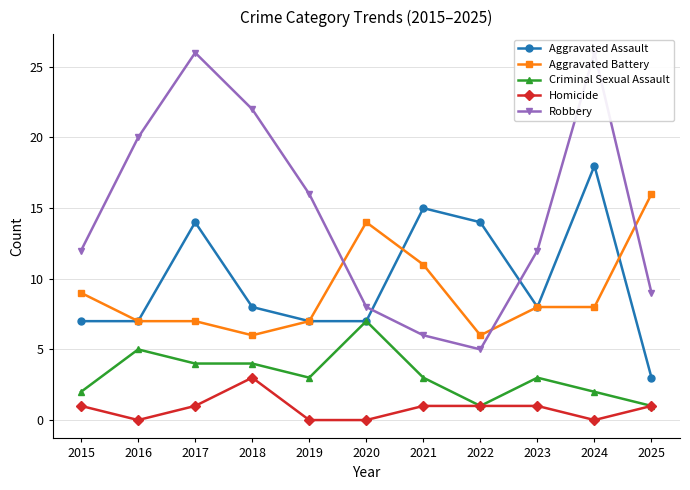

True or false: Homicide and Aggravated Battery cross at least once.

False